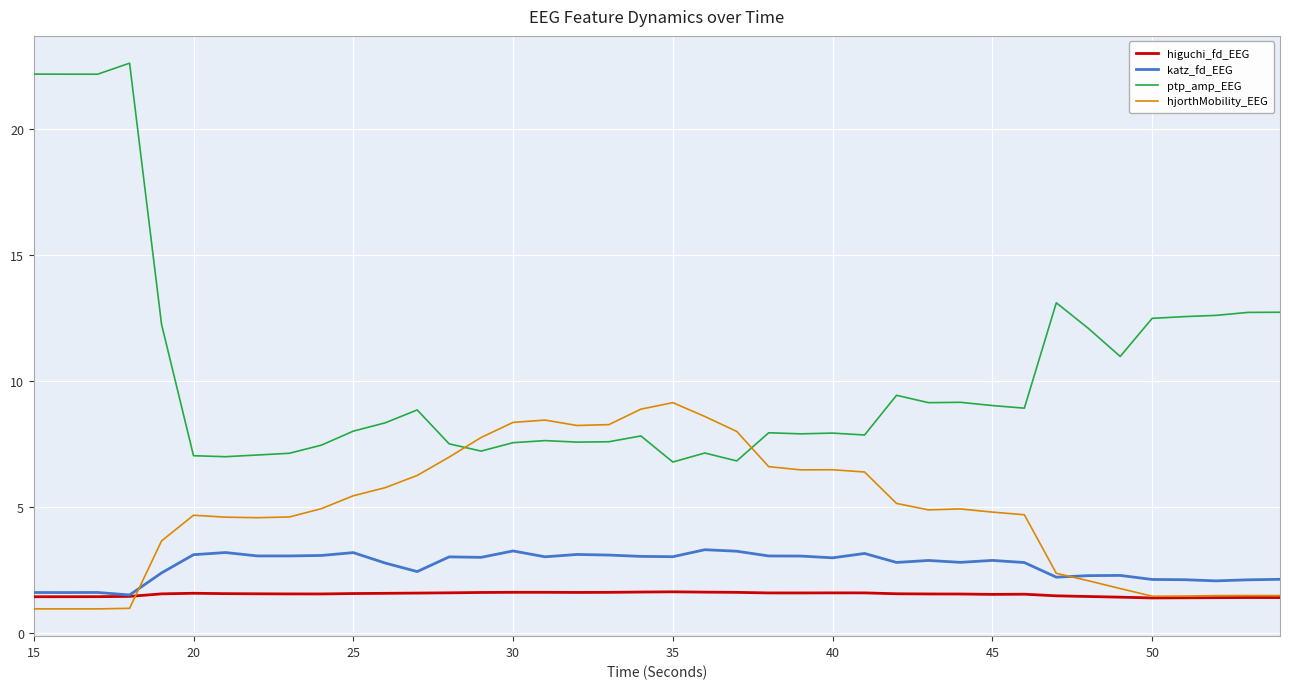

What is the minimum value for katz_fd_EEG?

1.5